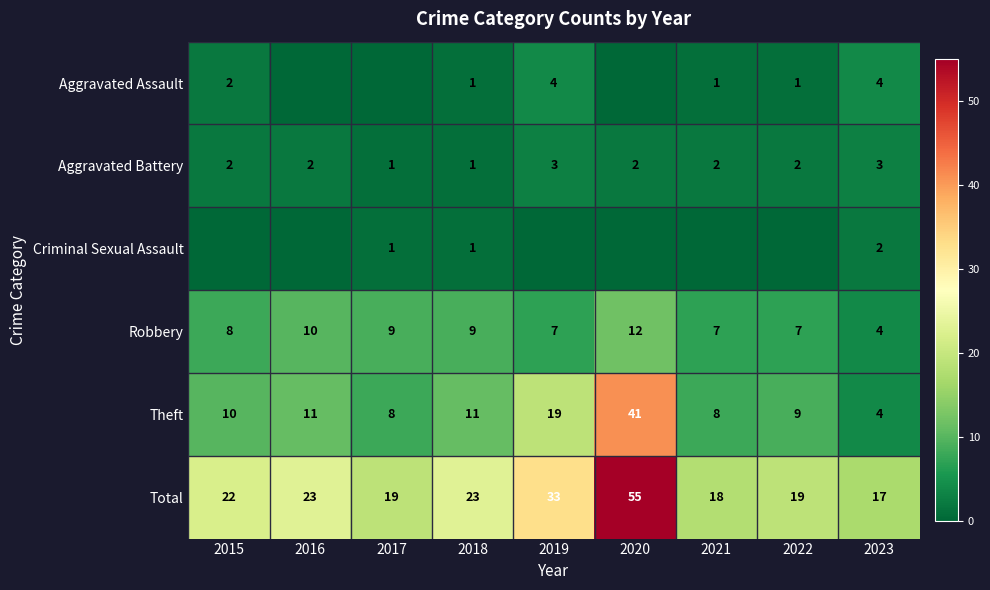

What value does the Total series have at 2021, to the nearest 5?

20